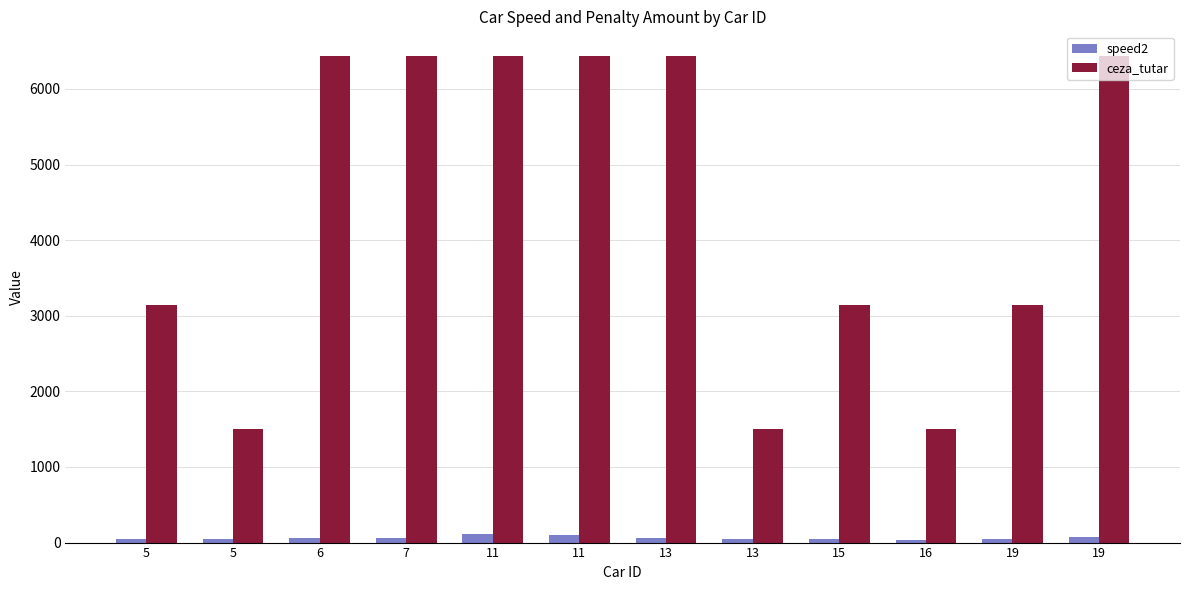

What is the sum of all speed2 values?

742.1